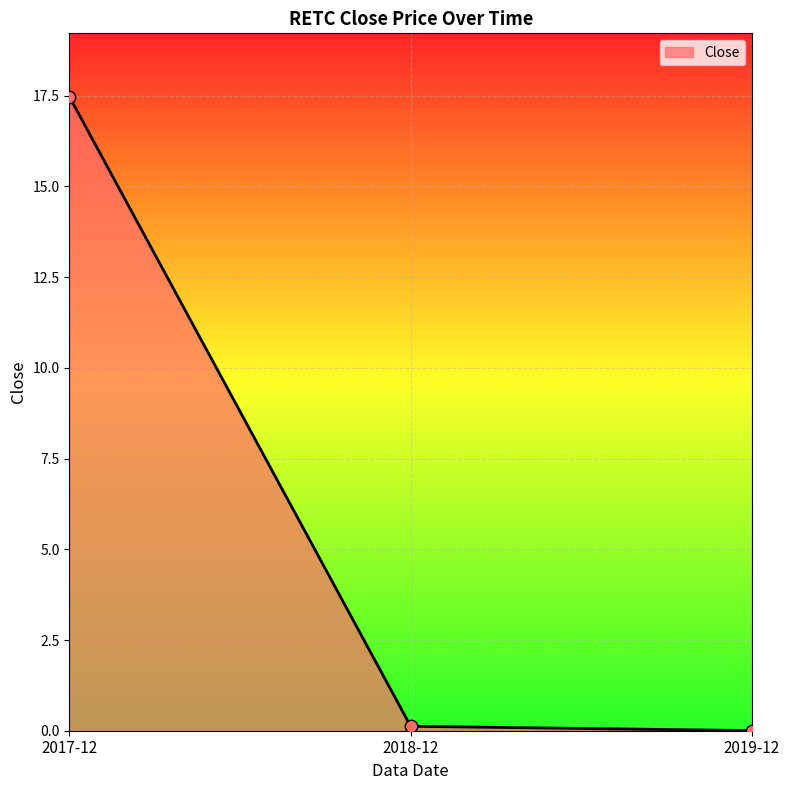

Between 2019-12 and 2017-12, which is larger?

2017-12